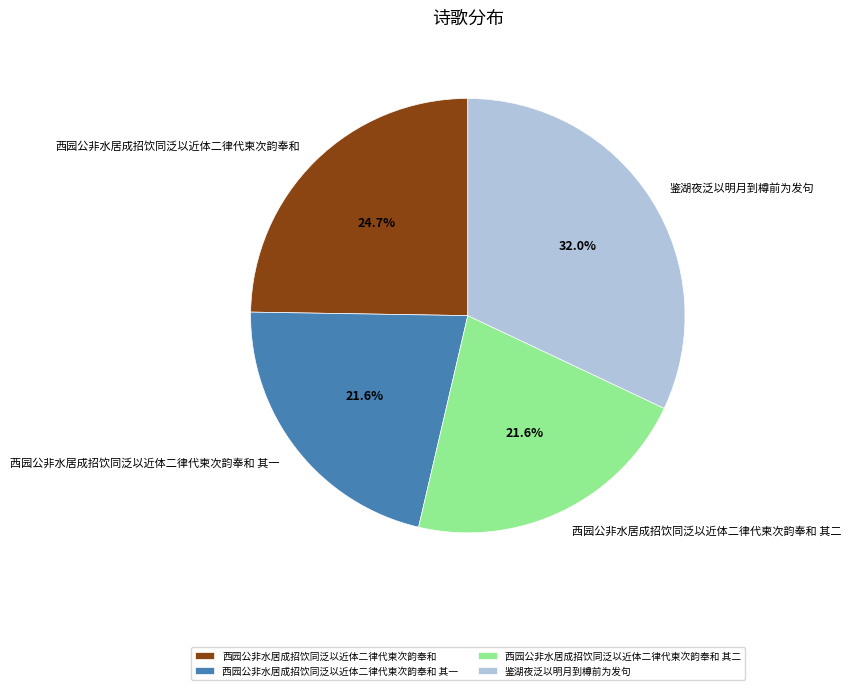

Which slice is the largest?

鉴湖夜泛以明月到樽前为发句